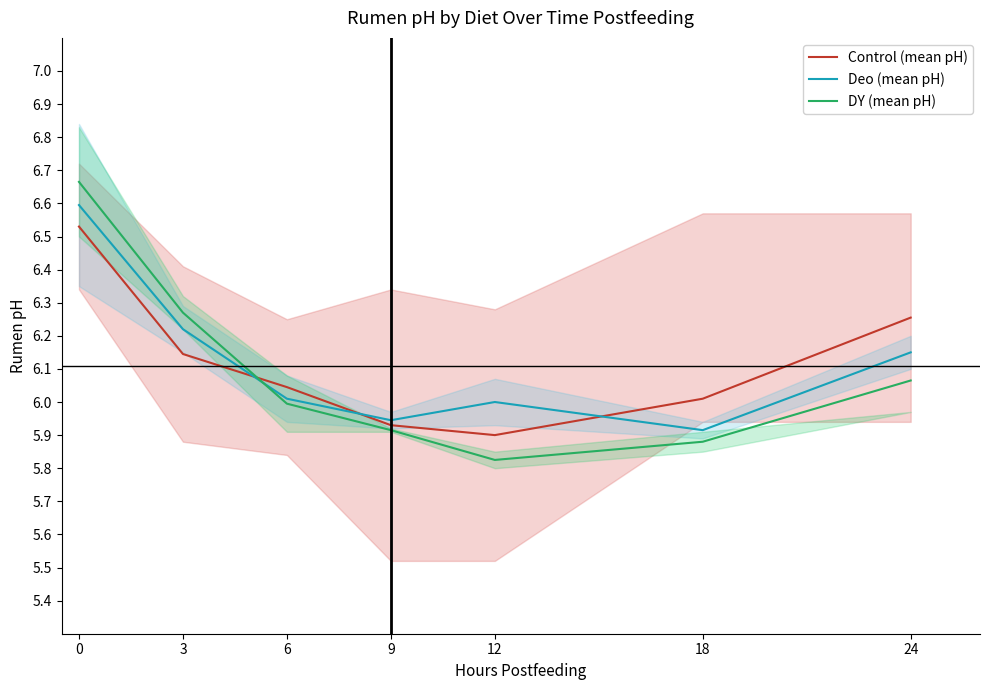

After their last crossing, which series has the higher values: DY (mean pH) or Deo (mean pH)?

Deo (mean pH)